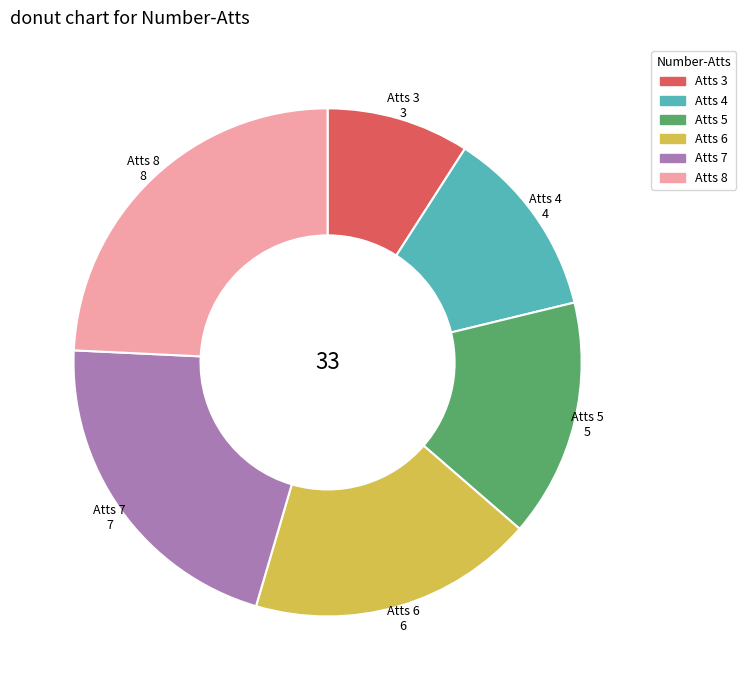

Does any single category account for the majority?

No